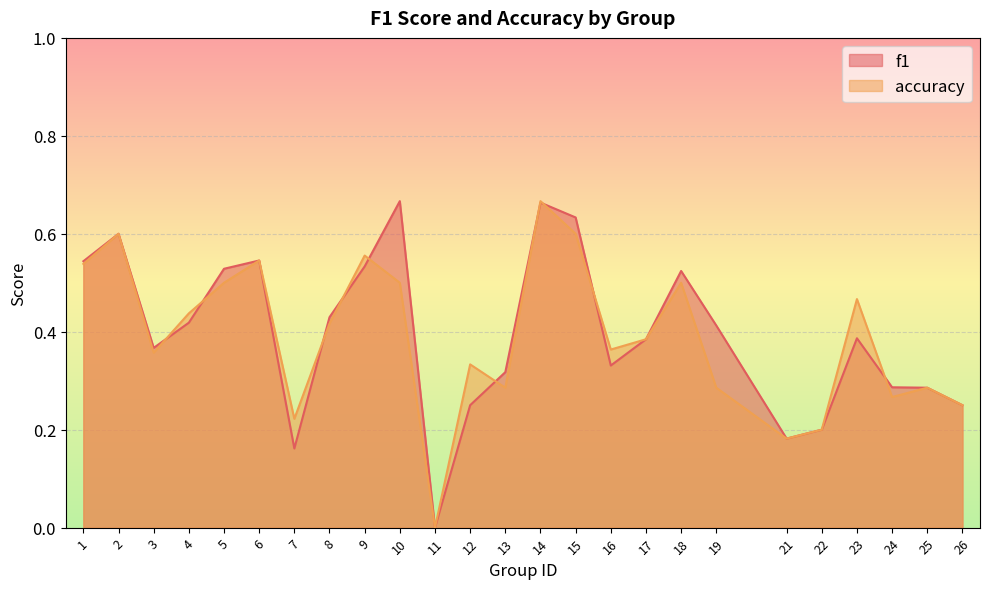

Read the f1 value at 10.

0.7